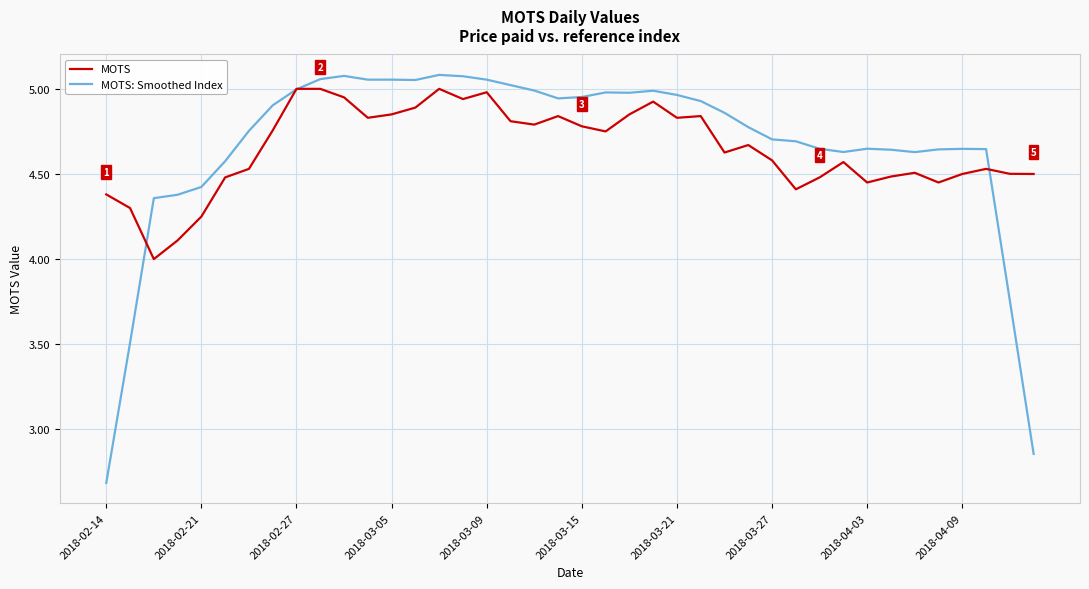

What is the minimum value shown in the chart?

2.7